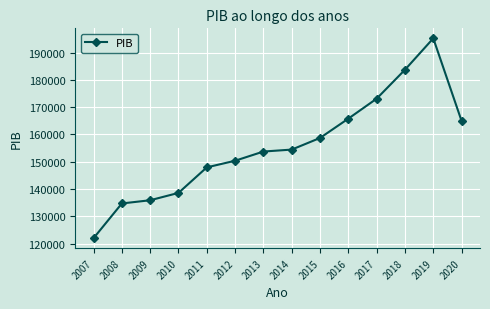

Which label corresponds to the largest value in the chart?

2019